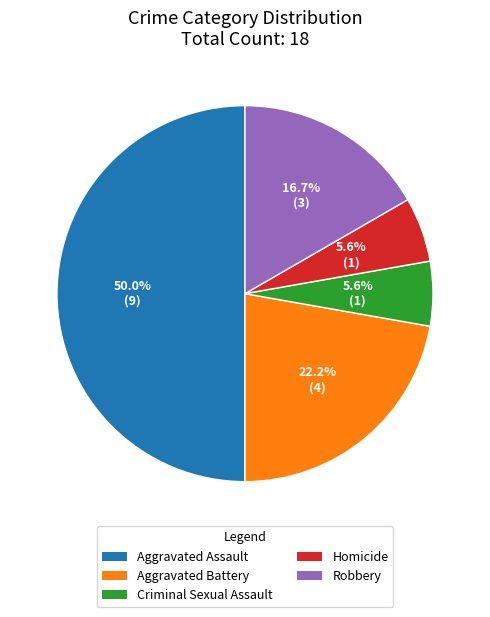

What is the largest slice in the pie chart?

Aggravated Assault